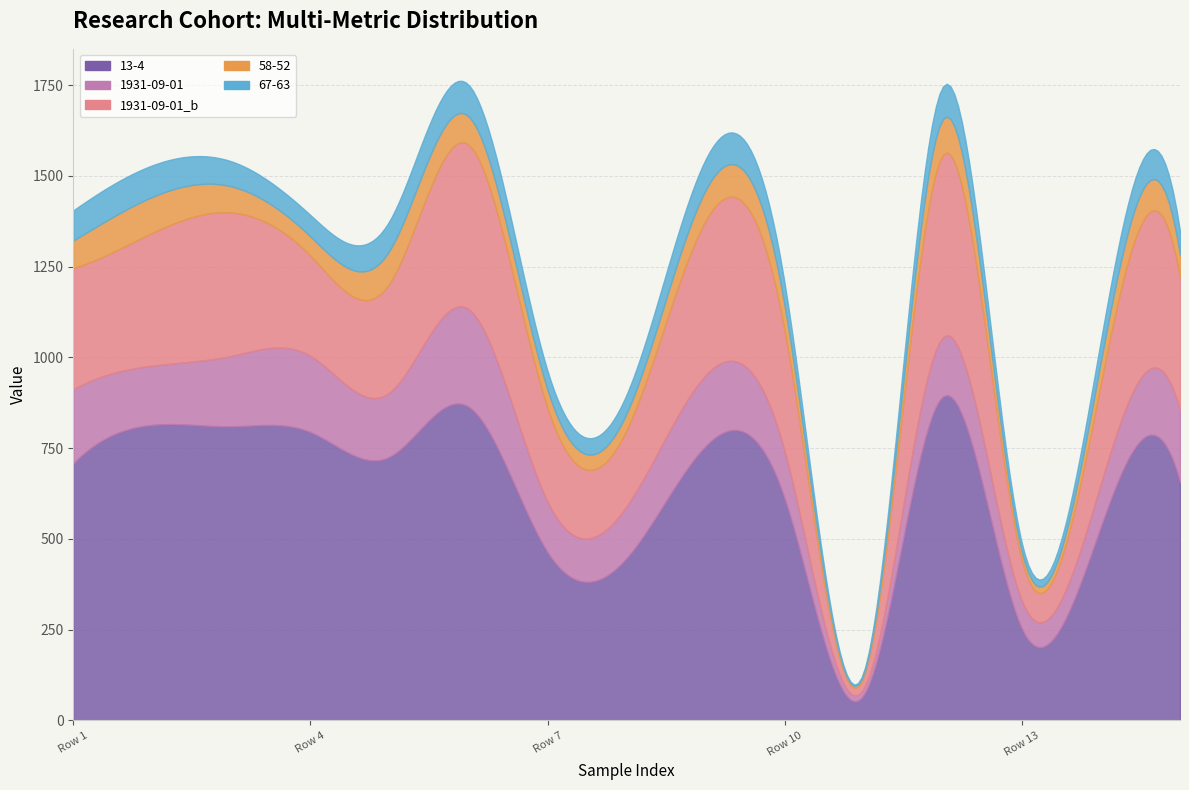

At how many categories does at least one series exceed 611?

9